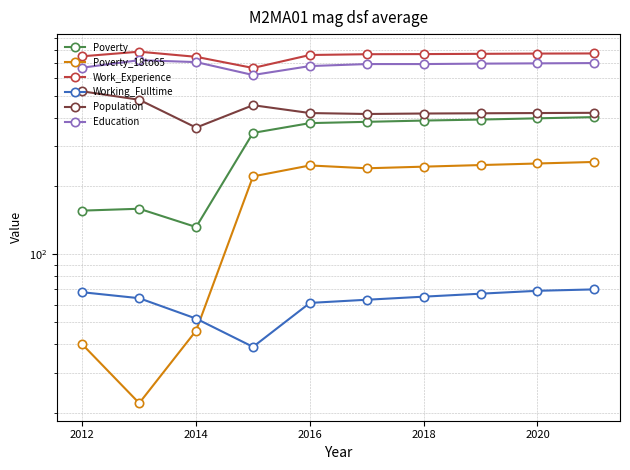

List the series in order of their peak value, highest first.

Work_Experience, Education, Population, Poverty, Poverty_18to65, Working_Fulltime